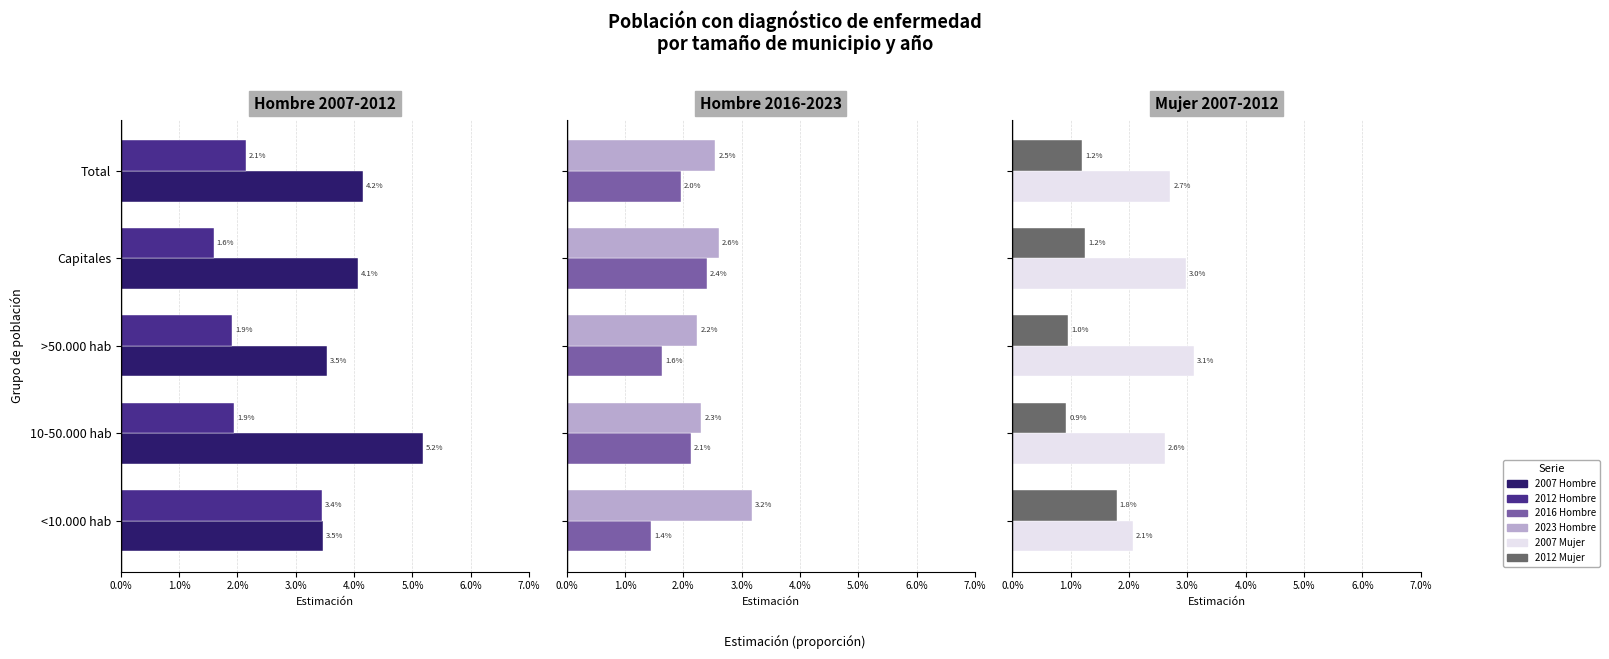

Which series has the largest total across all categories?

2007 Hombre